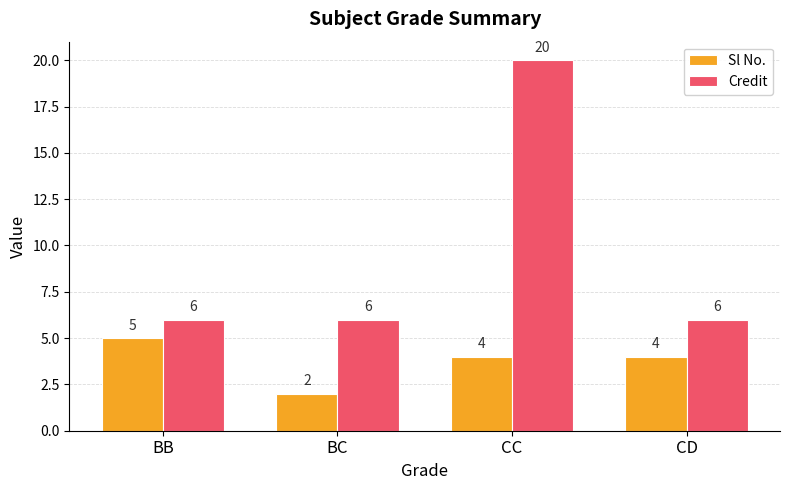

What is the total value across all series at CC?

24